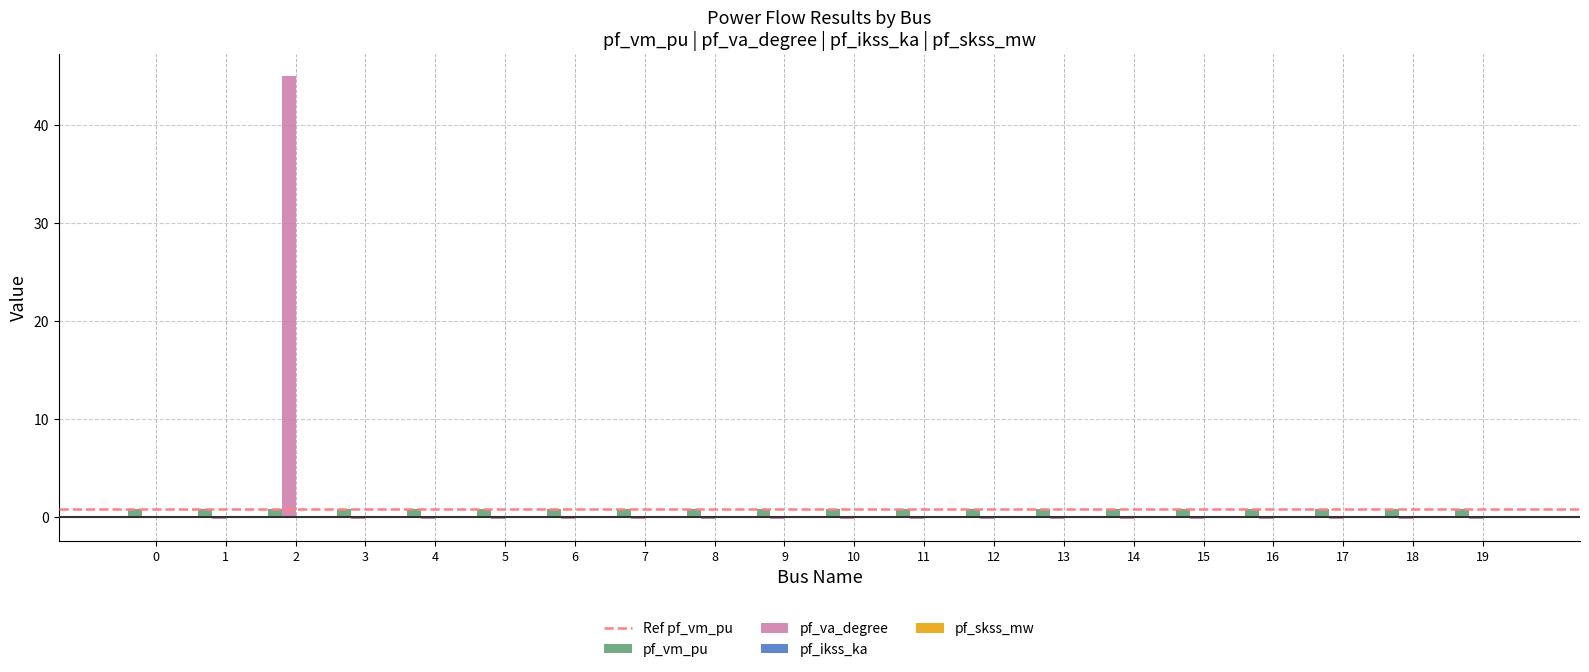

What is the sum of all pf_vm_pu values?

17.9